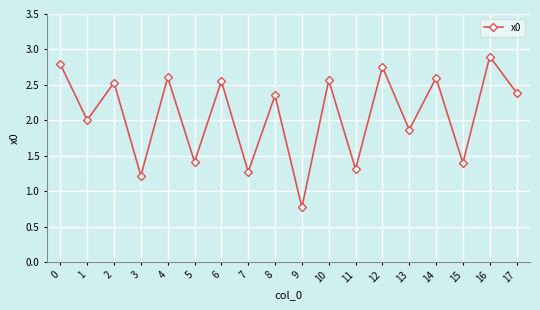

How many interior local peaks (higher than both neighbors) does the data have?

8